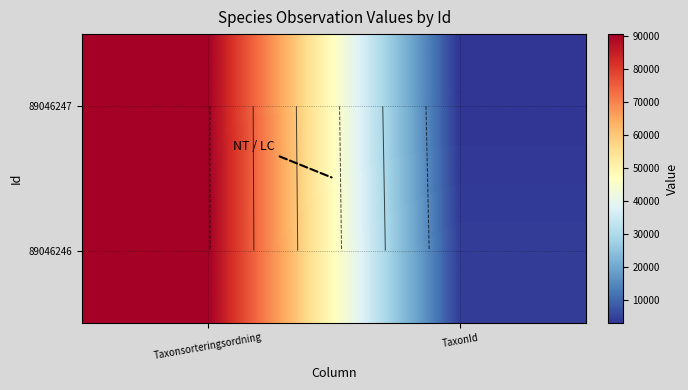

Count the 89046246 values in the range 4366 to 90665.

2